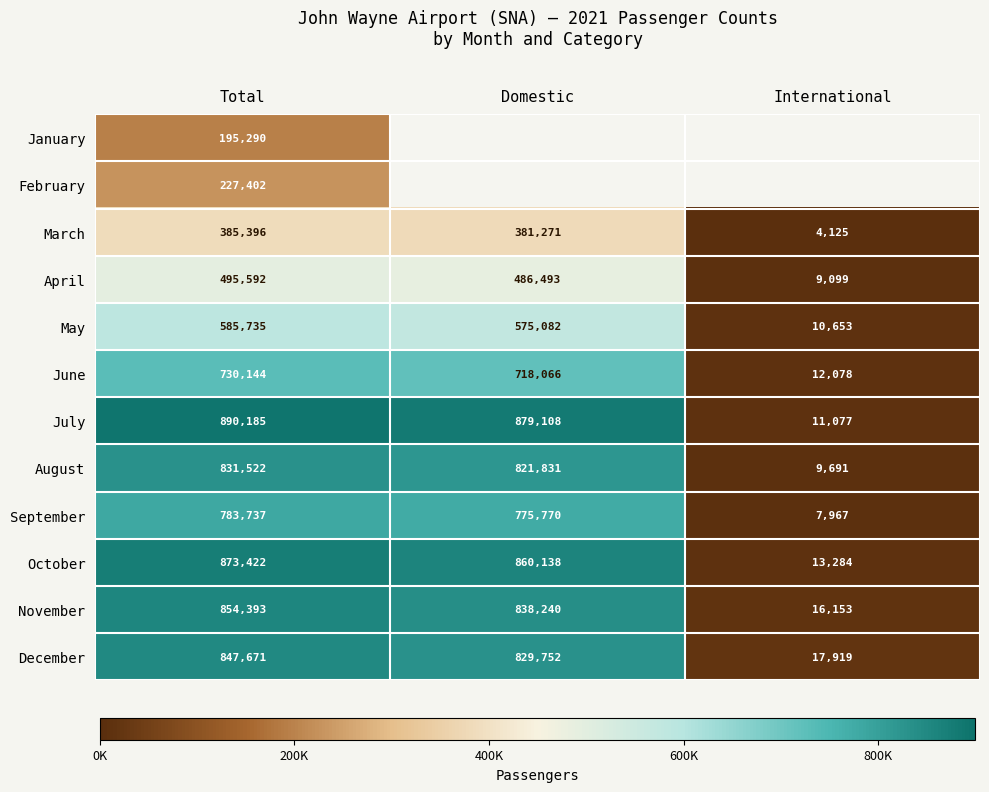

List the labels in order of May value, largest first.

Total, Domestic, International